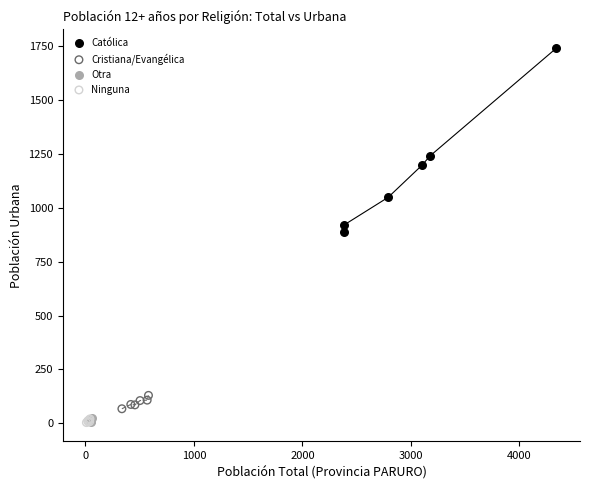

Which series contains the highest Y value?

Católica